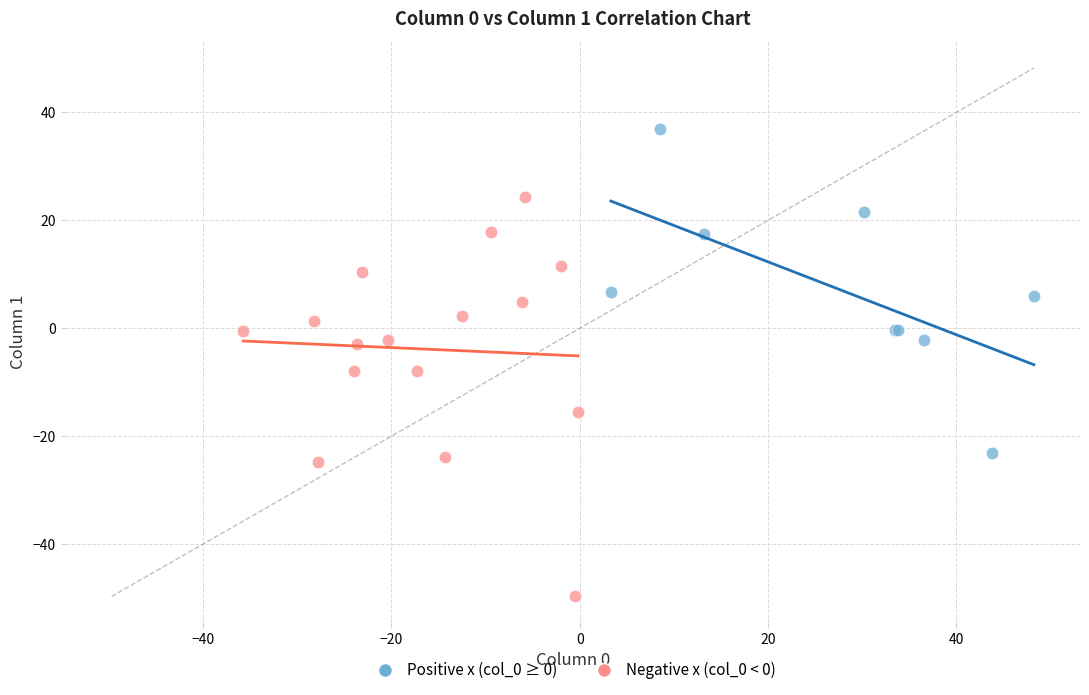

Which series contains the highest Y value?

Positive x (col_0 ≥ 0)